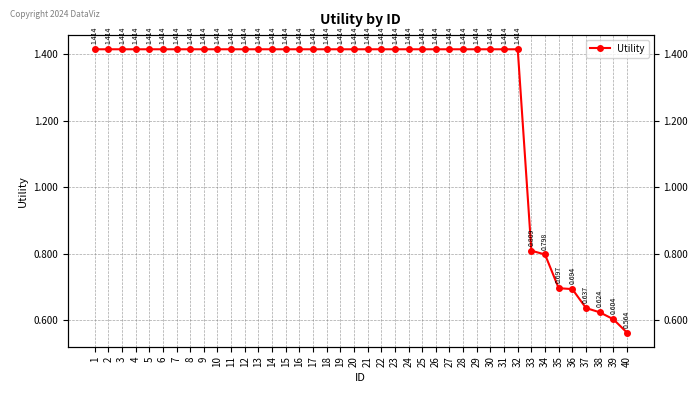

List the labels in order of value, smallest first.

40, 39, 38, 37, 36, 35, 34, 33, 1, 2, 3, 4, 5, 6, 7, 8, 9, 10, 11, 12, 13, 14, 15, 16, 17, 18, 19, 20, 21, 22, 23, 24, 25, 26, 27, 28, 29, 30, 31, 32